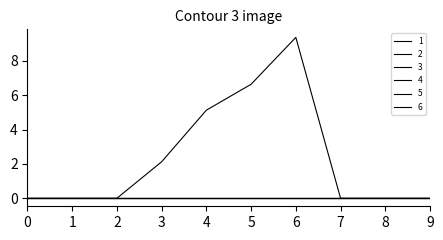

Which series changed the most between 2 and 4?

1